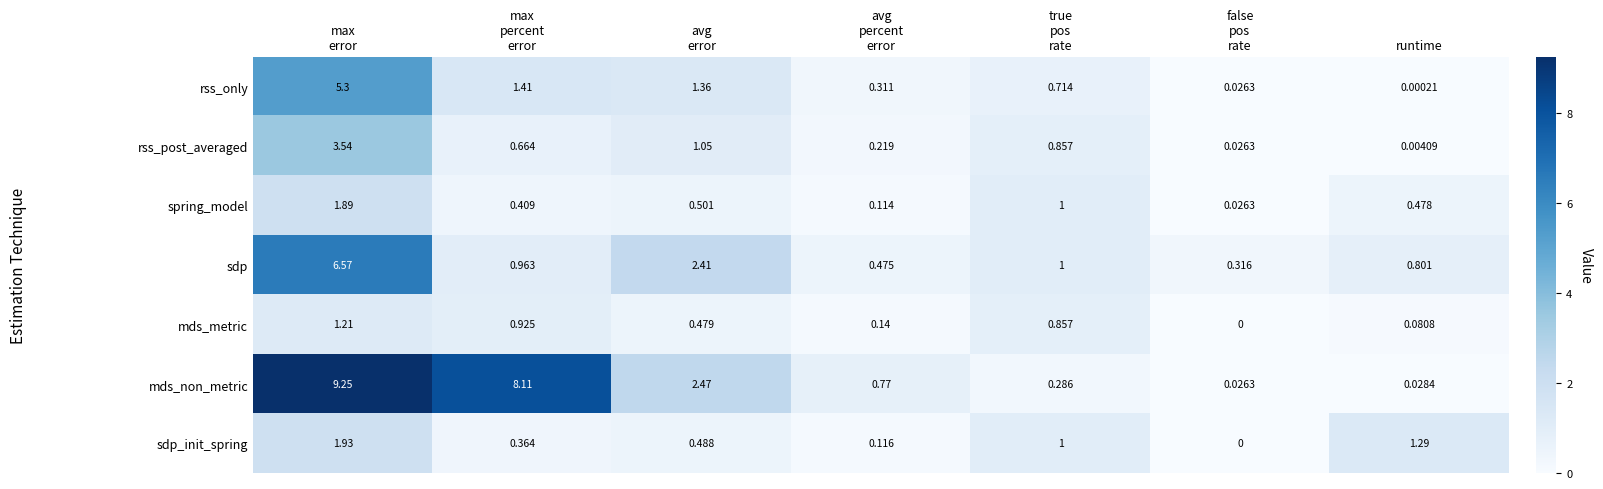

Which series has the largest total across all categories?

mds_non_metric